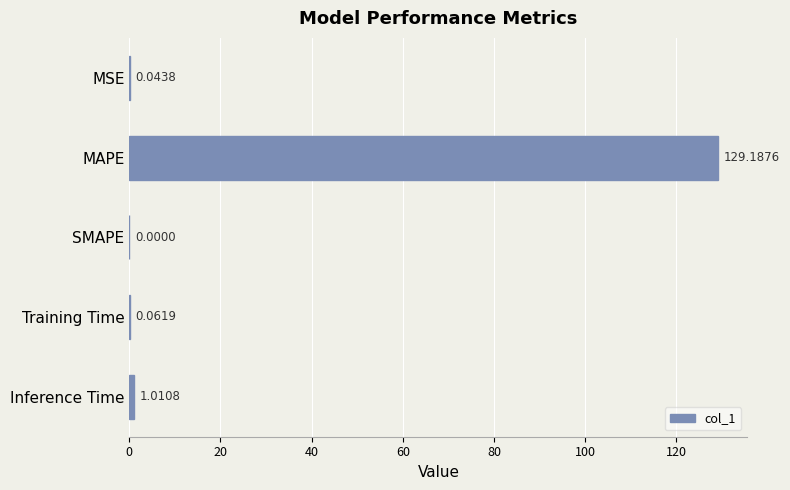

At which label is the value closest to 64?

Inference Time